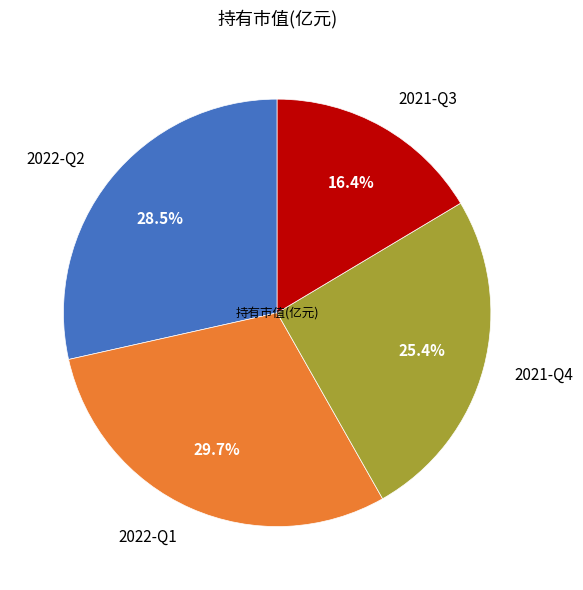

To the nearest percent, what is the combined percentage of 2021-Q4 and 2022-Q2?

54%